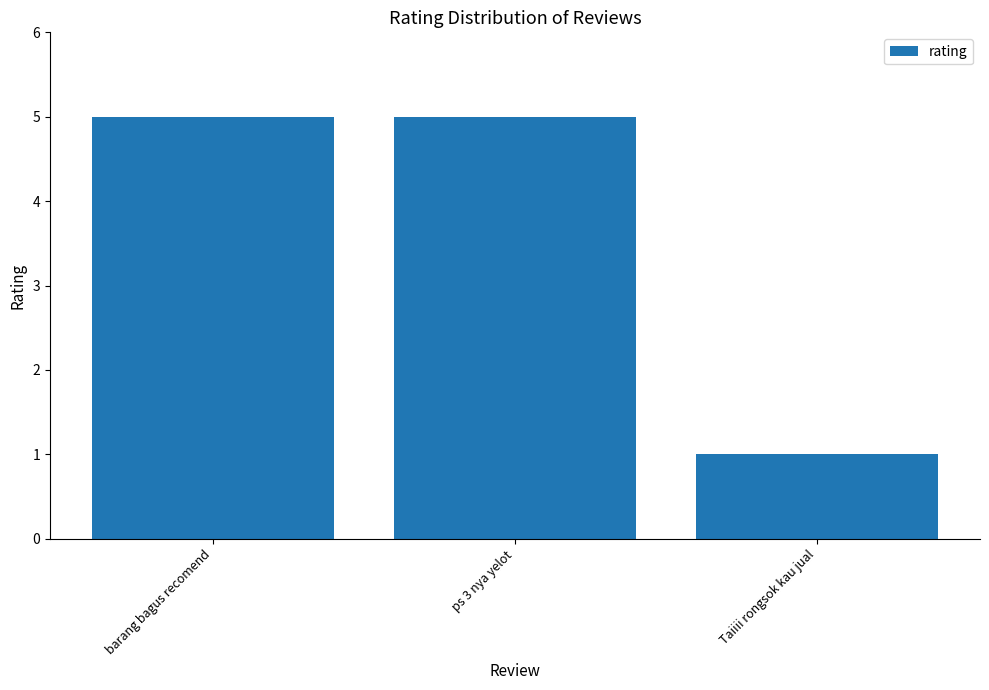

What is the difference between the maximum and minimum values?

4